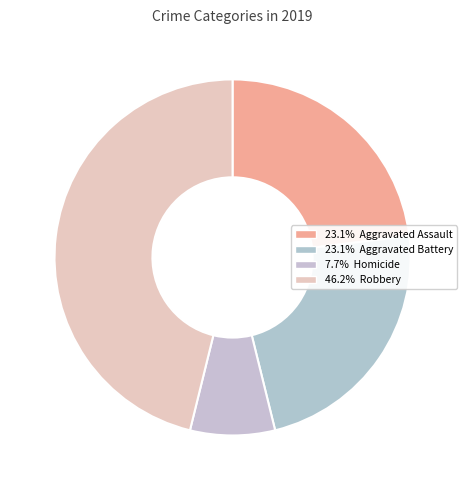

Is there a majority slice in this chart?

No